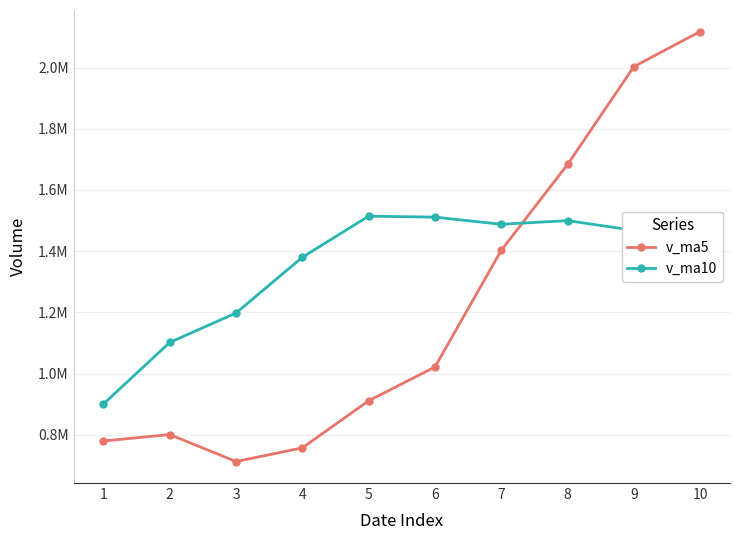

Is this an area chart (filled region under the line)?

No